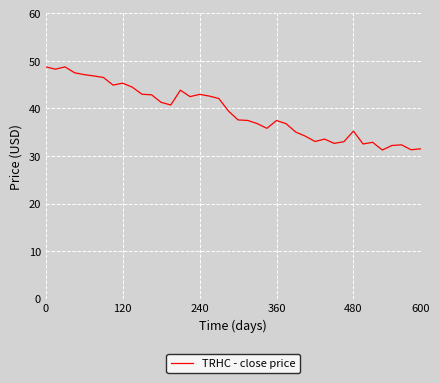

What is the difference between the maximum and minimum values?

17.5